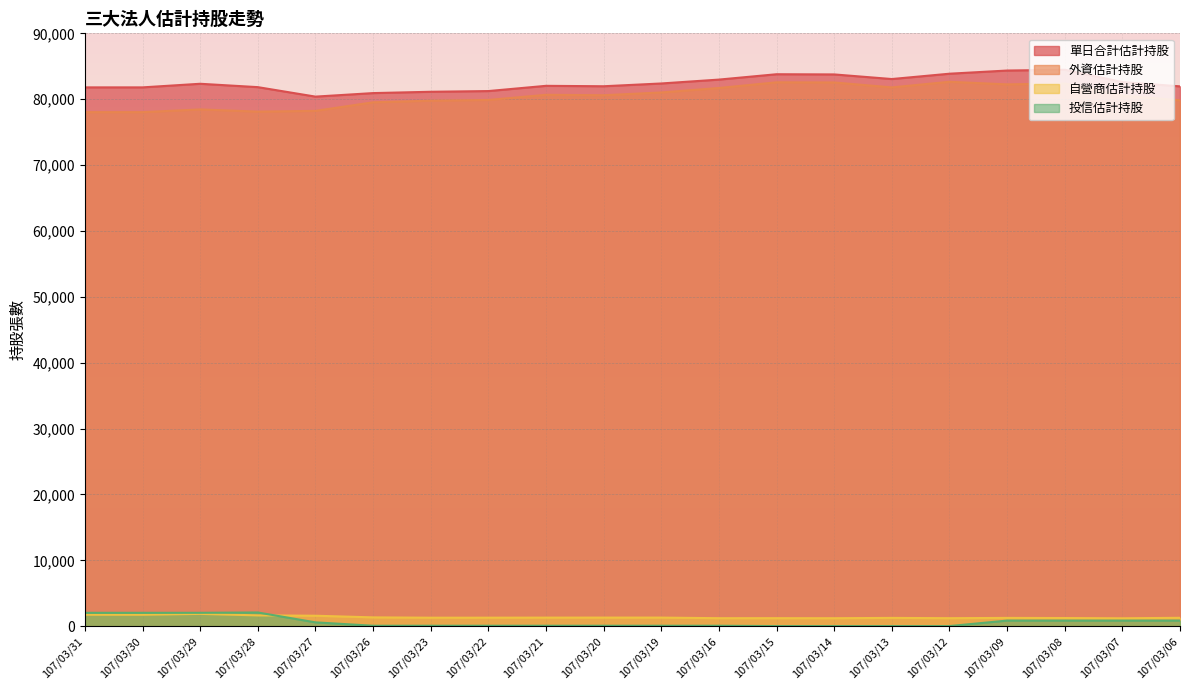

True or false: 外資估計持股 and 單日合計估計持股 intersect in this chart.

False